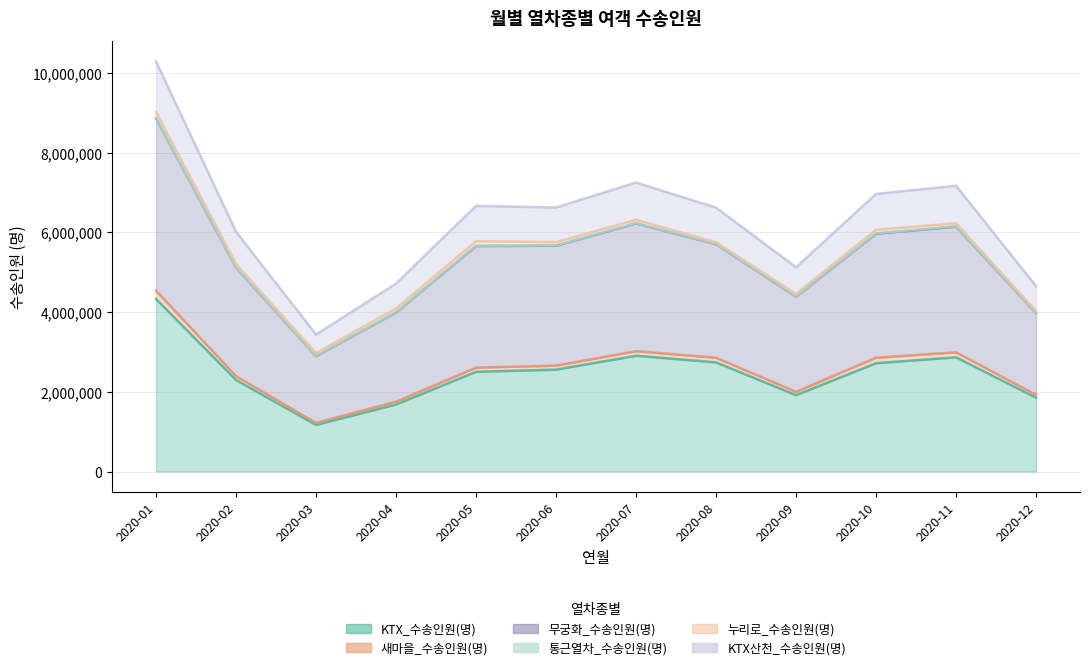

List the labels in order of KTX산천_수송인원(명) value, smallest first.

2020-03, 2020-12, 2020-04, 2020-09, 2020-02, 2020-05, 2020-06, 2020-08, 2020-10, 2020-11, 2020-07, 2020-01